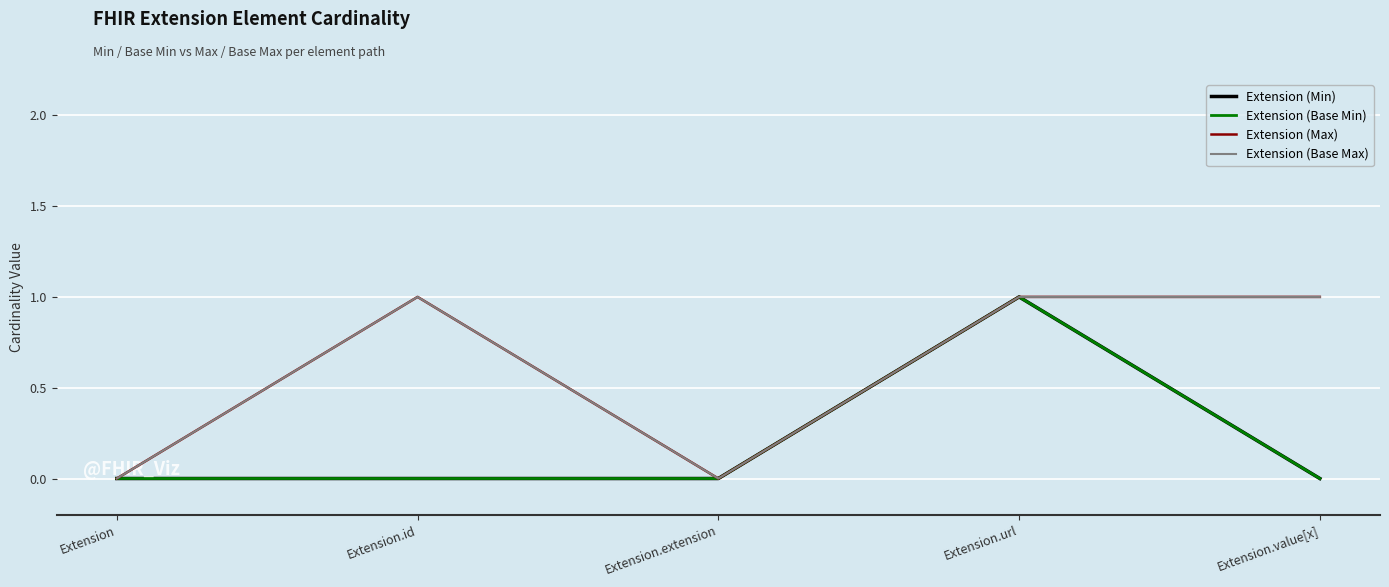

What position from the right is Extension.extension?

3